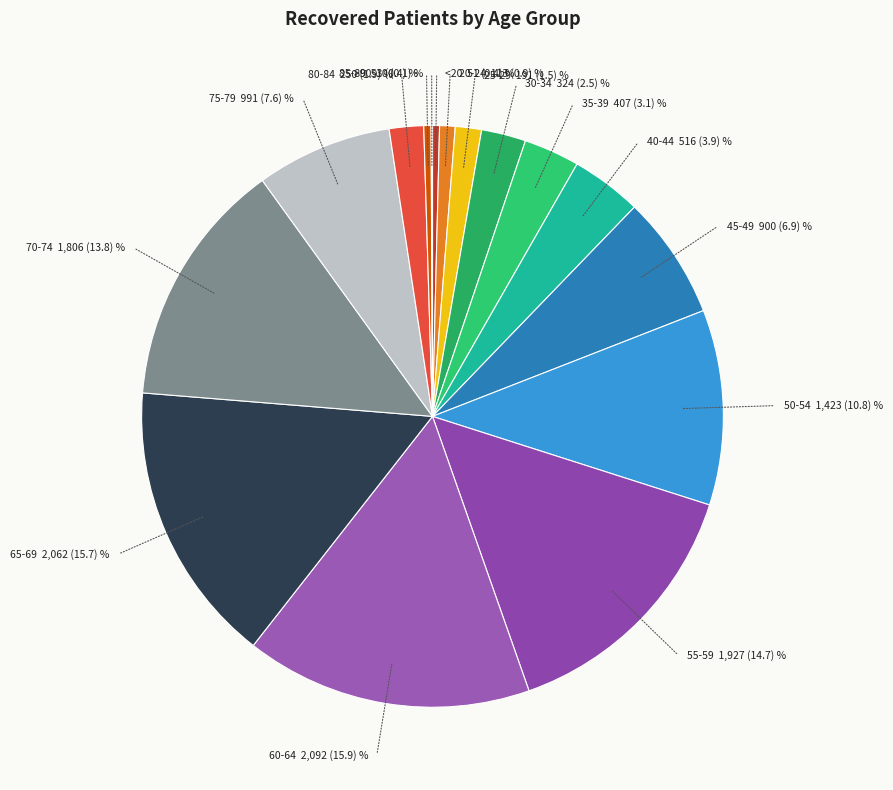

How many slices are in this pie chart?

16